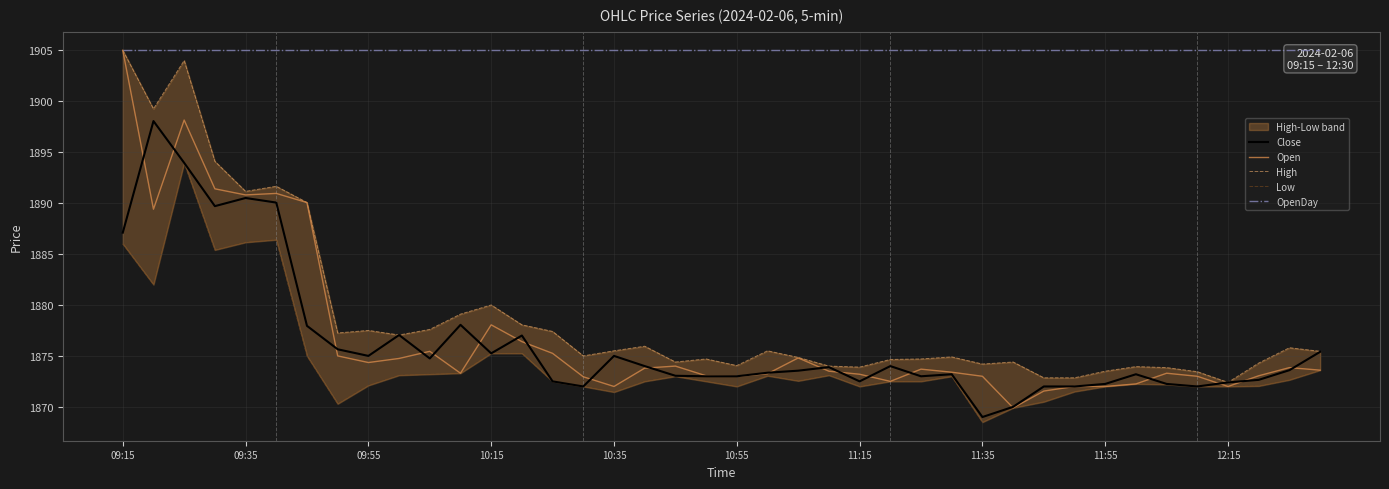

What is the minimum value for Open?

1869.9